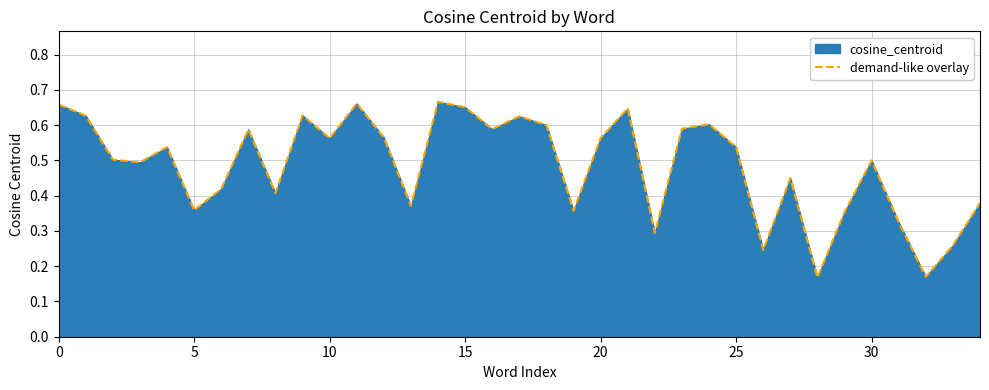

What is the minimum value shown in the chart?

0.2